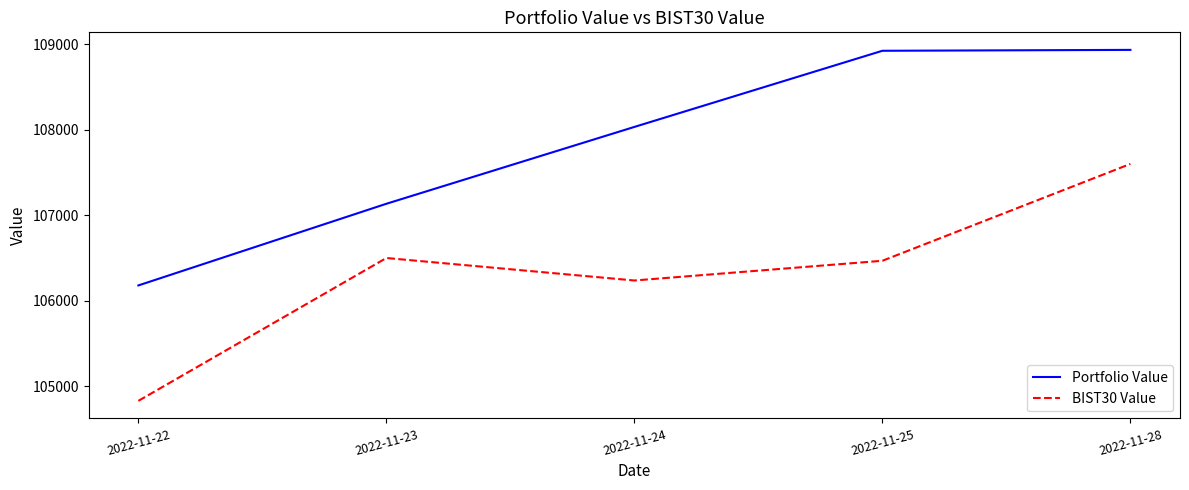

What is the maximum value shown in the chart?

108932.5